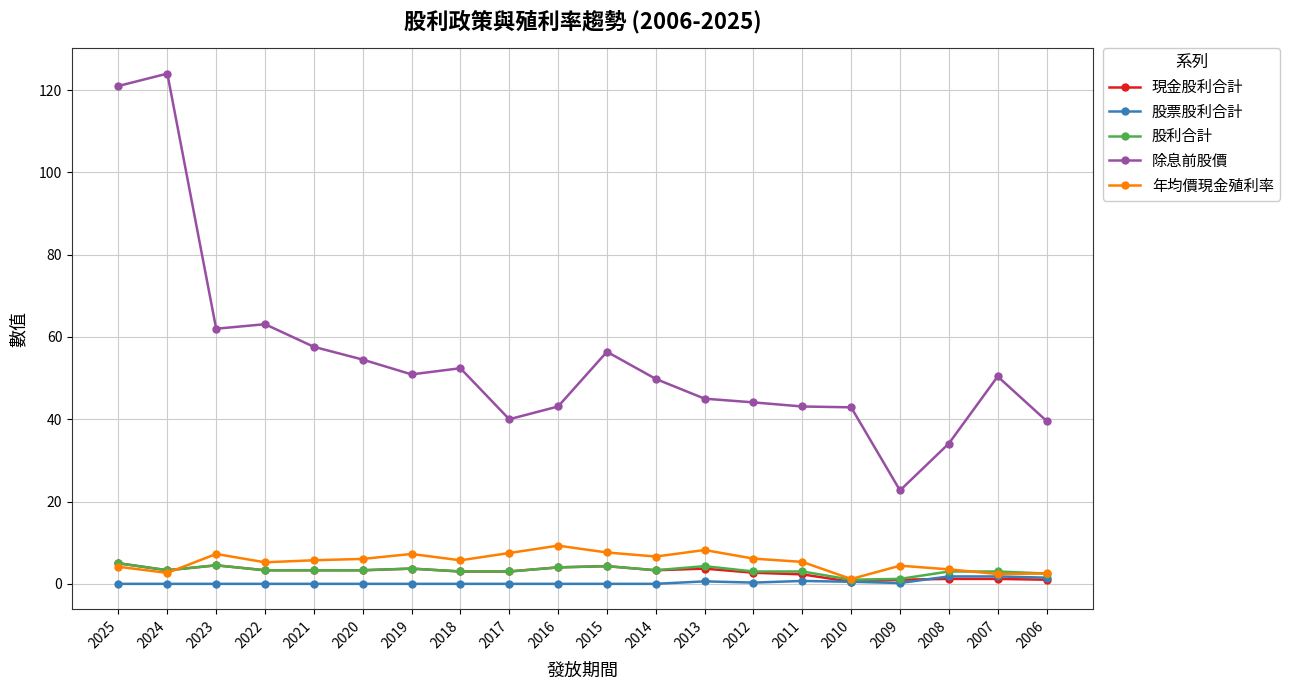

The value of 除息前股價 at 2018 is 76.7. True or false?

False